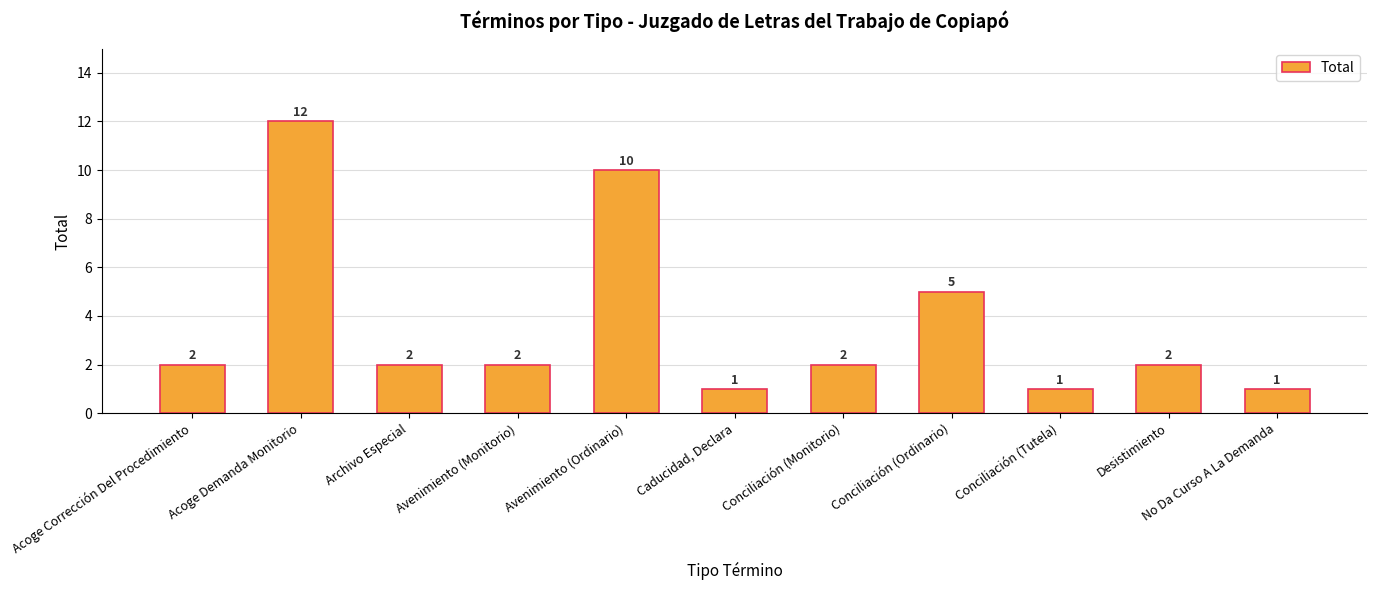

How many bars are there in total?

11